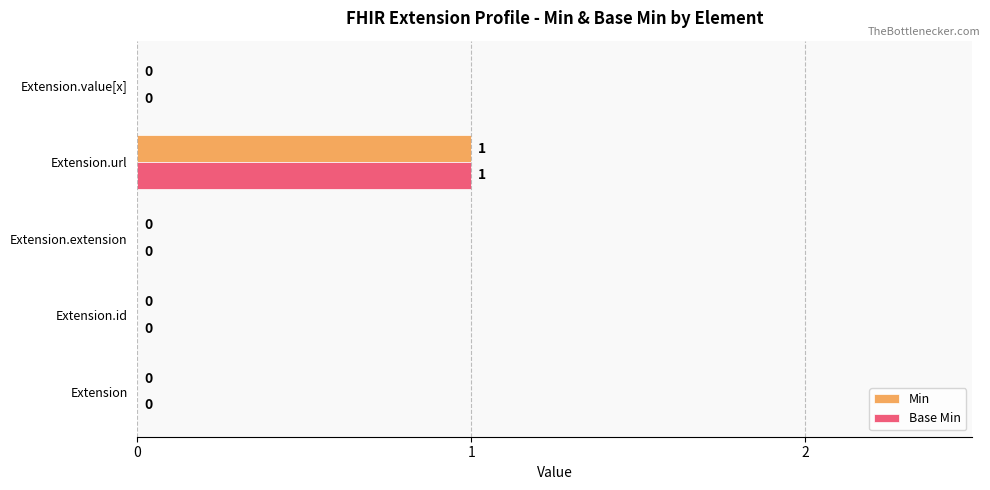

What is the greatest value displayed?

1